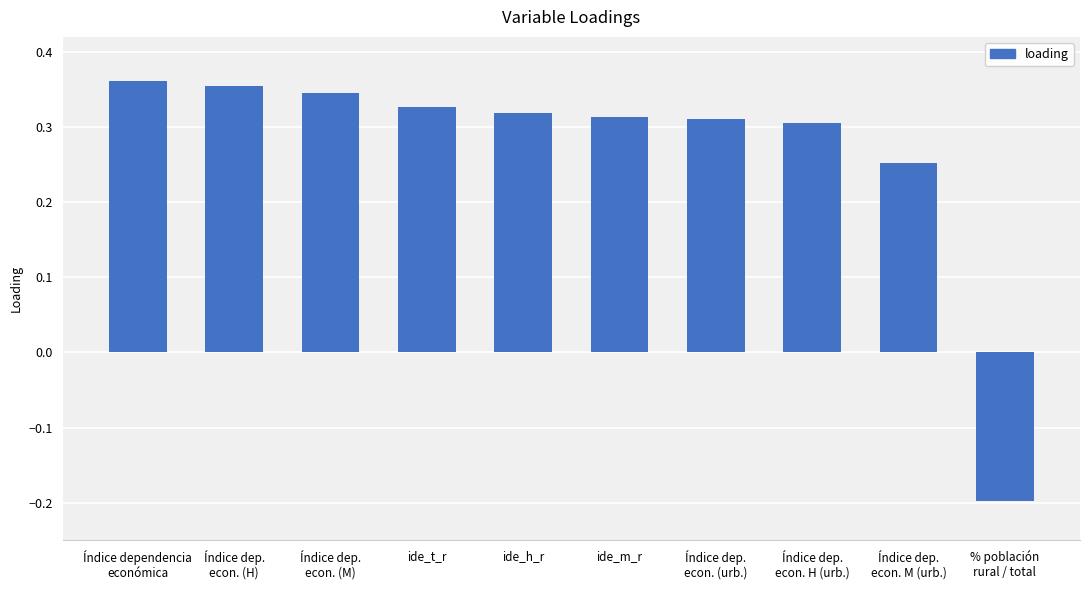

What is the label of the 7th bar from the right?

ide_t_r